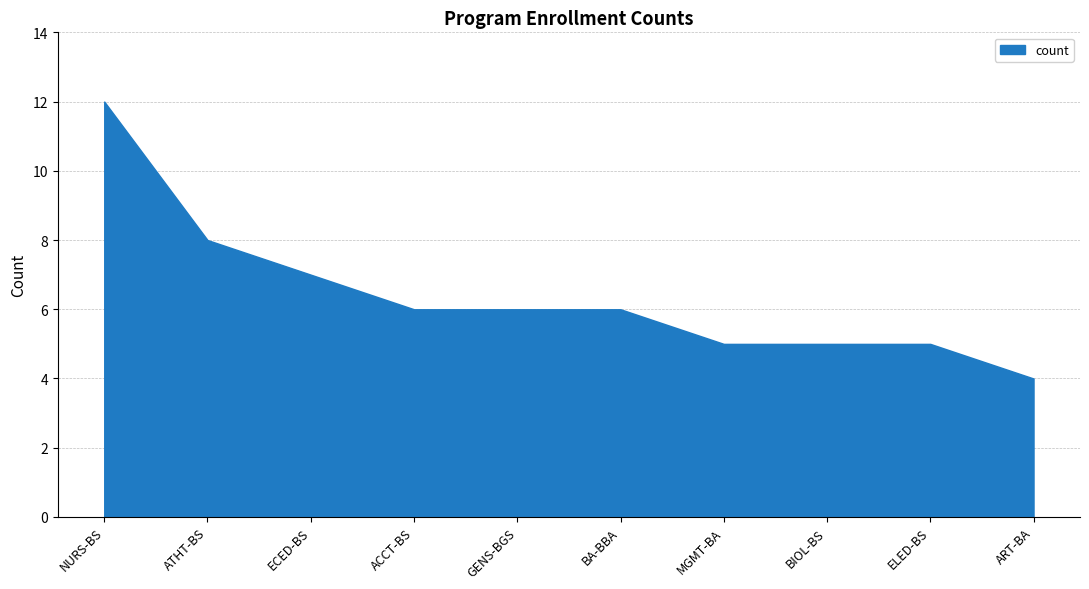

Count the values in the range 5 to 7.

7